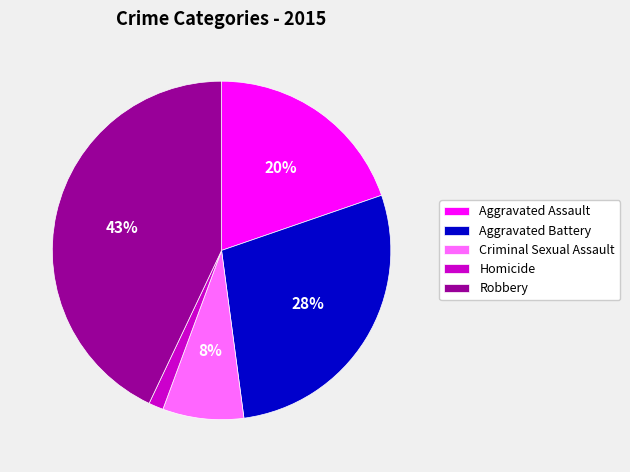

Between Aggravated Battery and Criminal Sexual Assault, which is larger?

Aggravated Battery